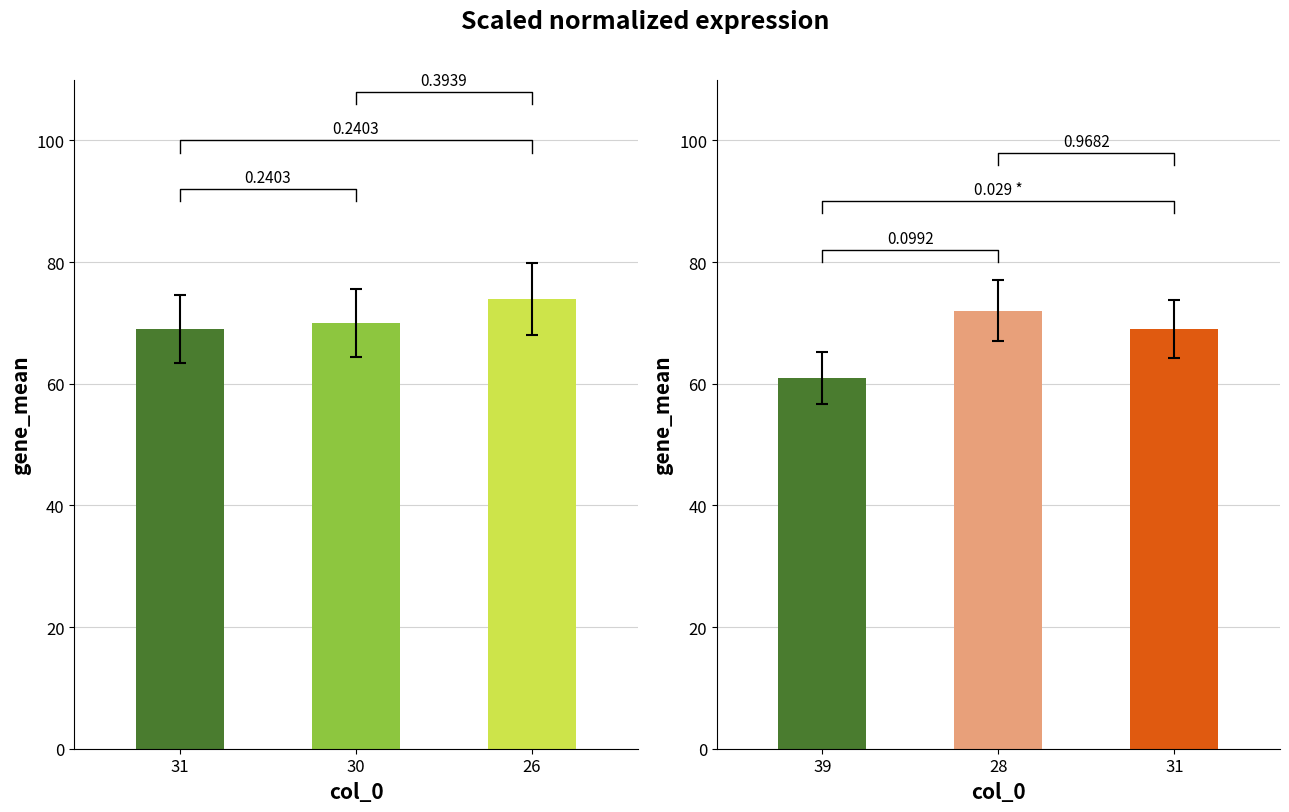

At which category is the sum across all series the highest?

26